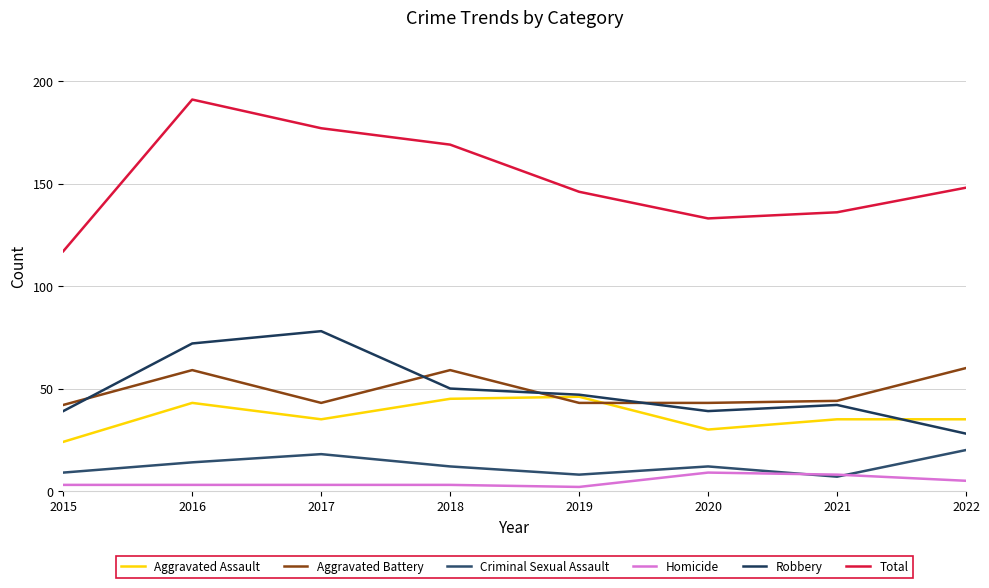

At which category does the chart reach its peak across all series?

2016